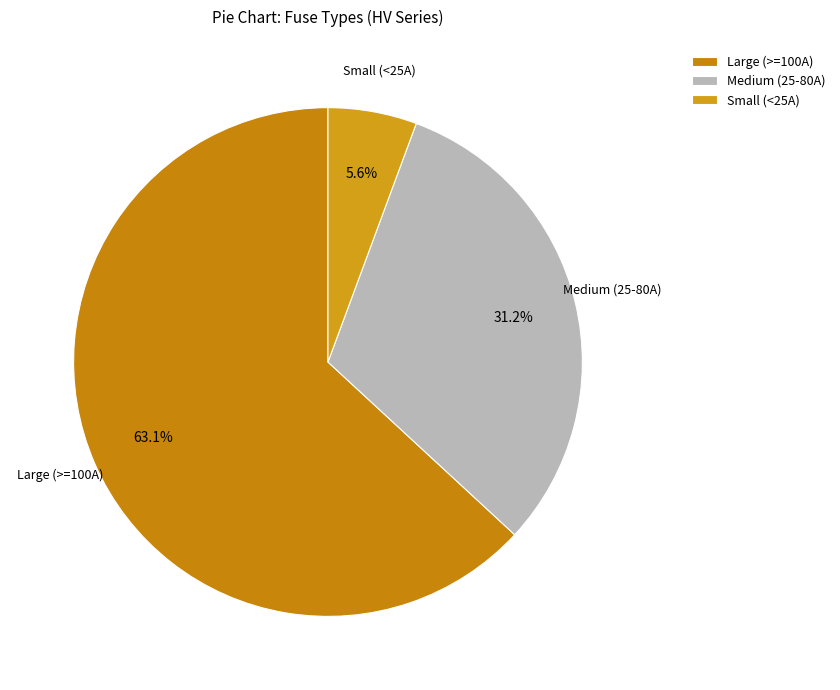

Which slice is the smallest?

Small (<25A)